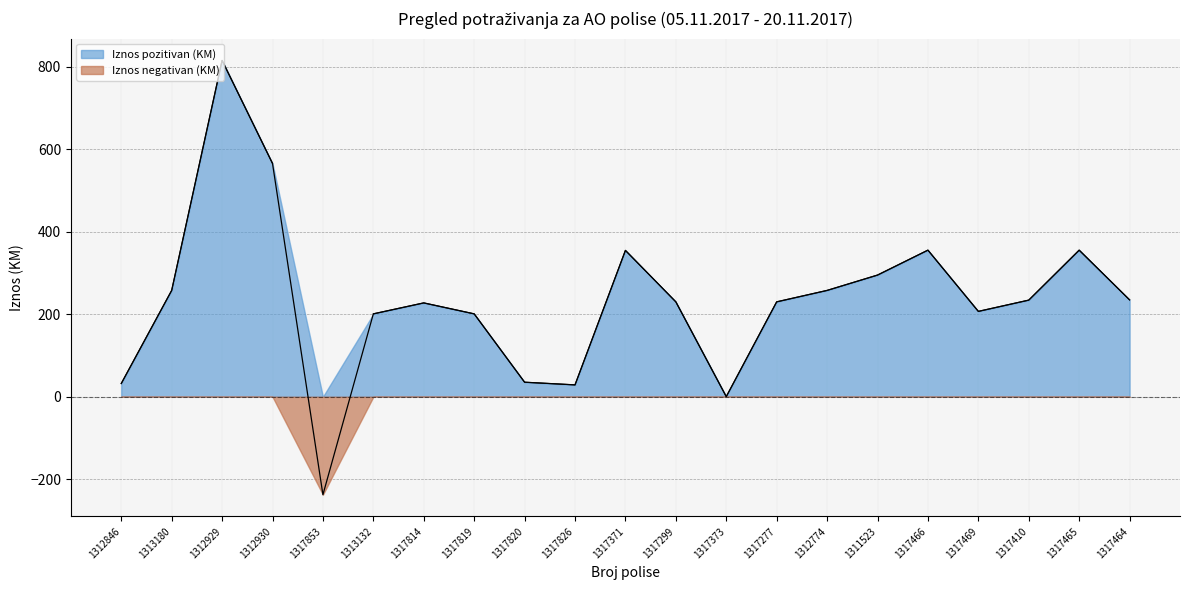

Count the number of categories in the chart.

21